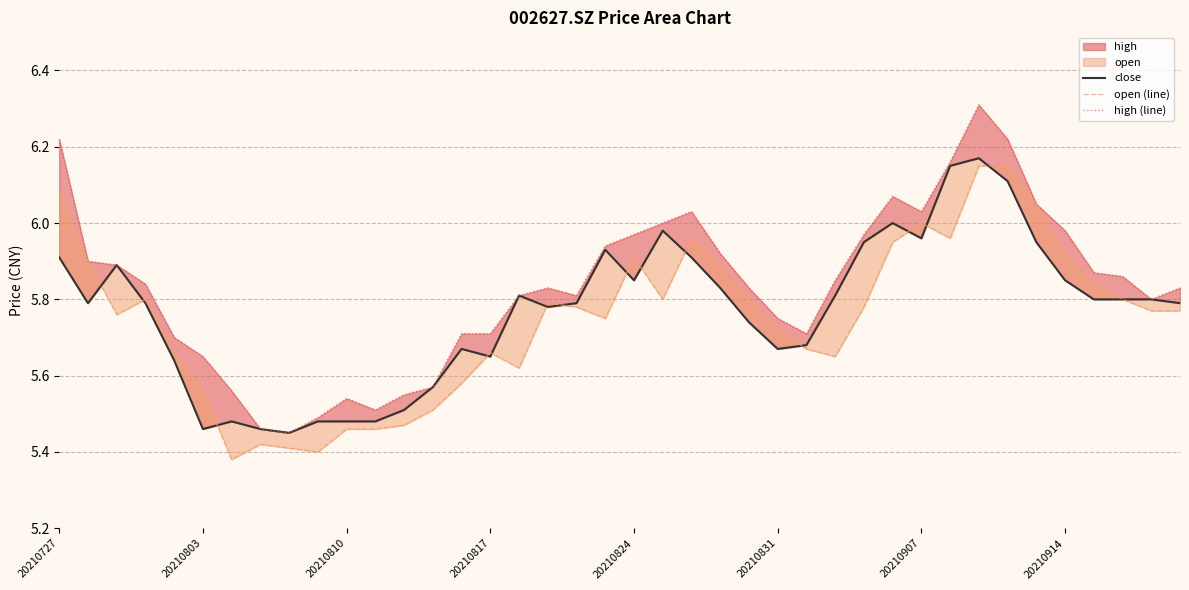

True or false: high (line) and open (line) intersect in this chart.

False